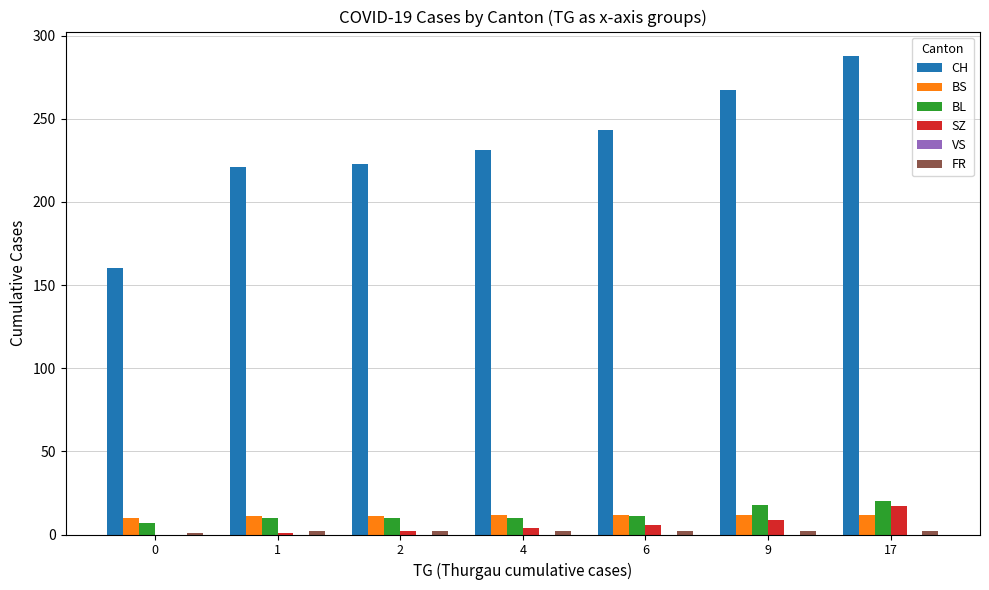

Is it true that SZ equals 6 at 17?

False